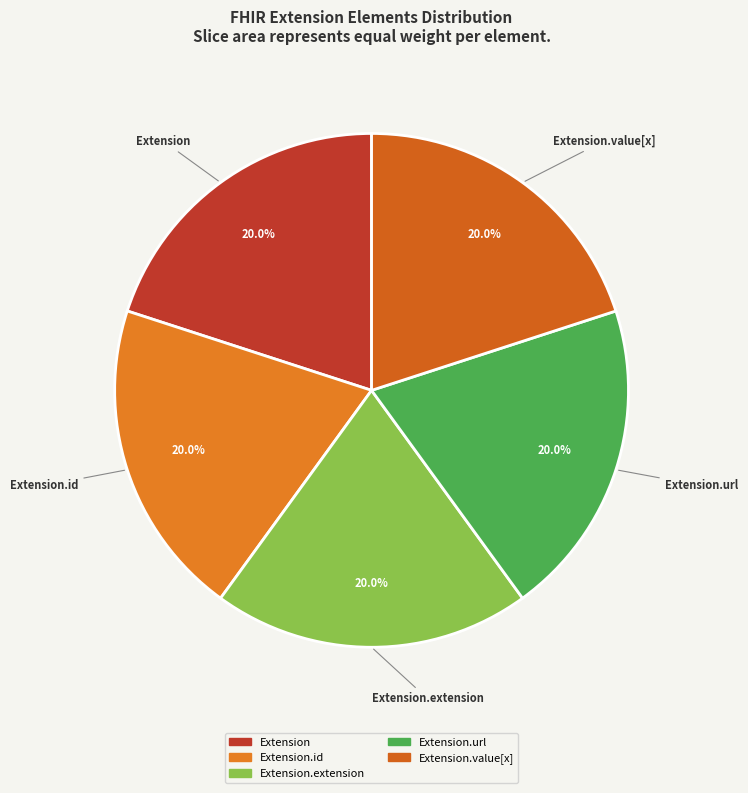

Is there a majority slice in this chart?

No